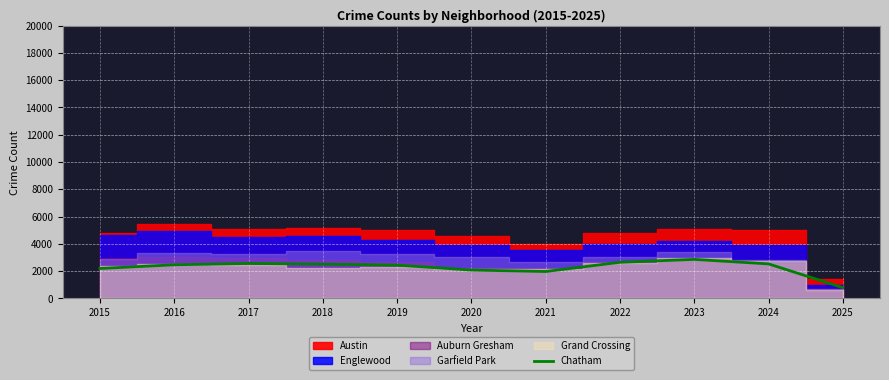

List the labels in order of value, largest first.

2023, 2022, 2017, 2024, 2018, 2016, 2019, 2015, 2020, 2021, 2025